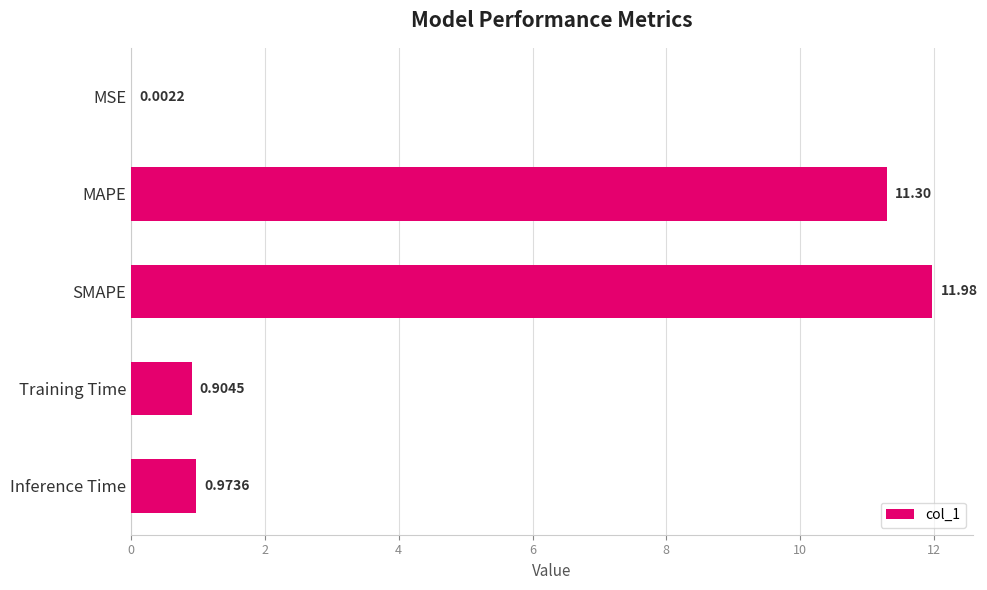

Approximately how many times larger is the value at SMAPE compared to MAPE?

1.1